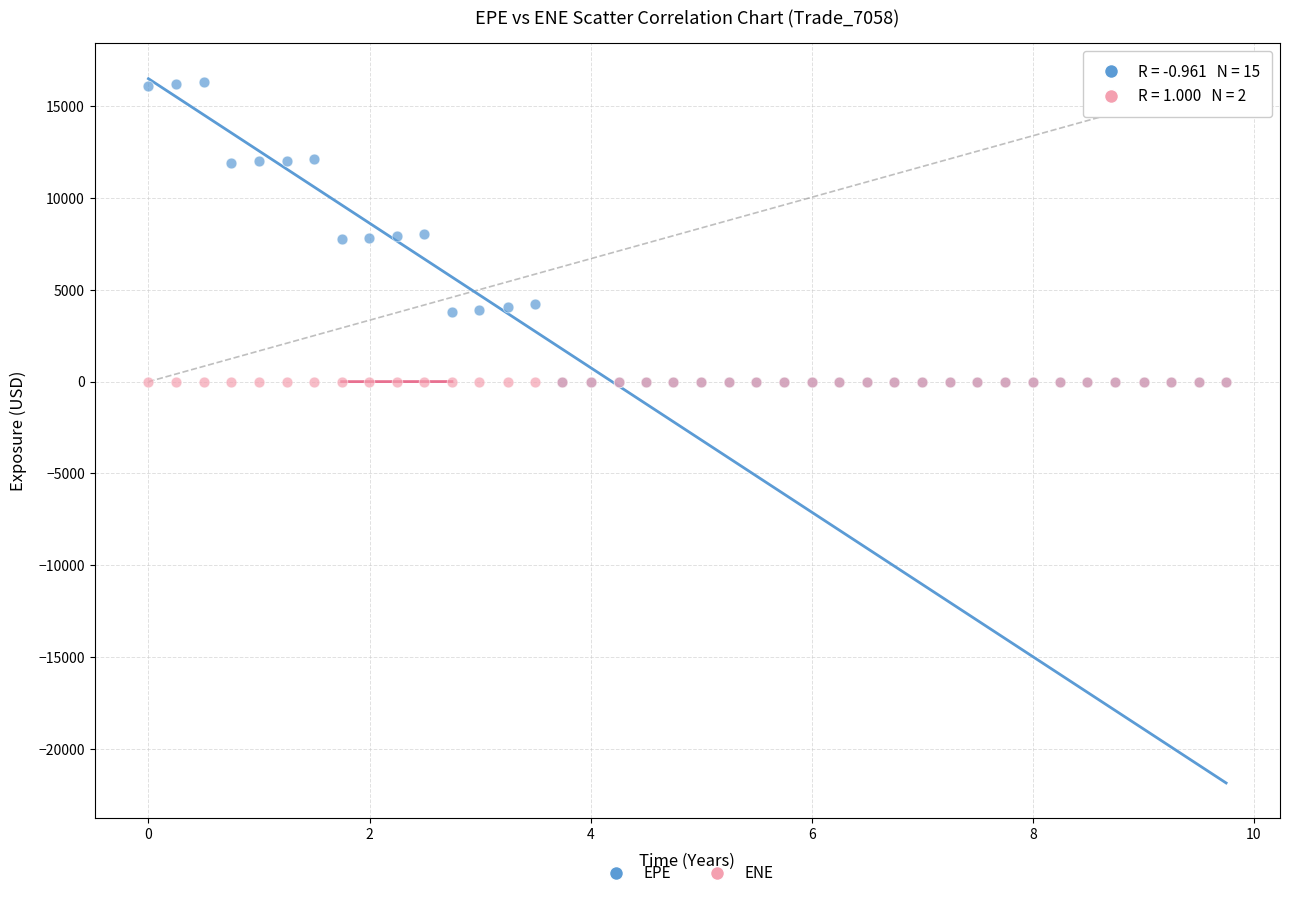

What are all the series names shown in the legend?

EPE, ENE